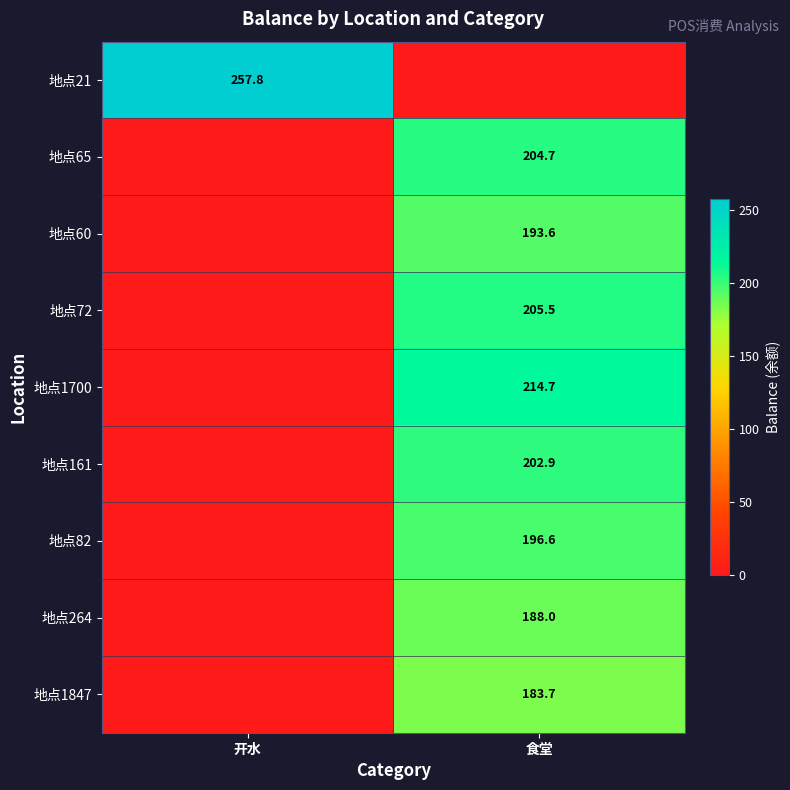

Is it true that 地点161 equals 321.3 at 食堂?

False